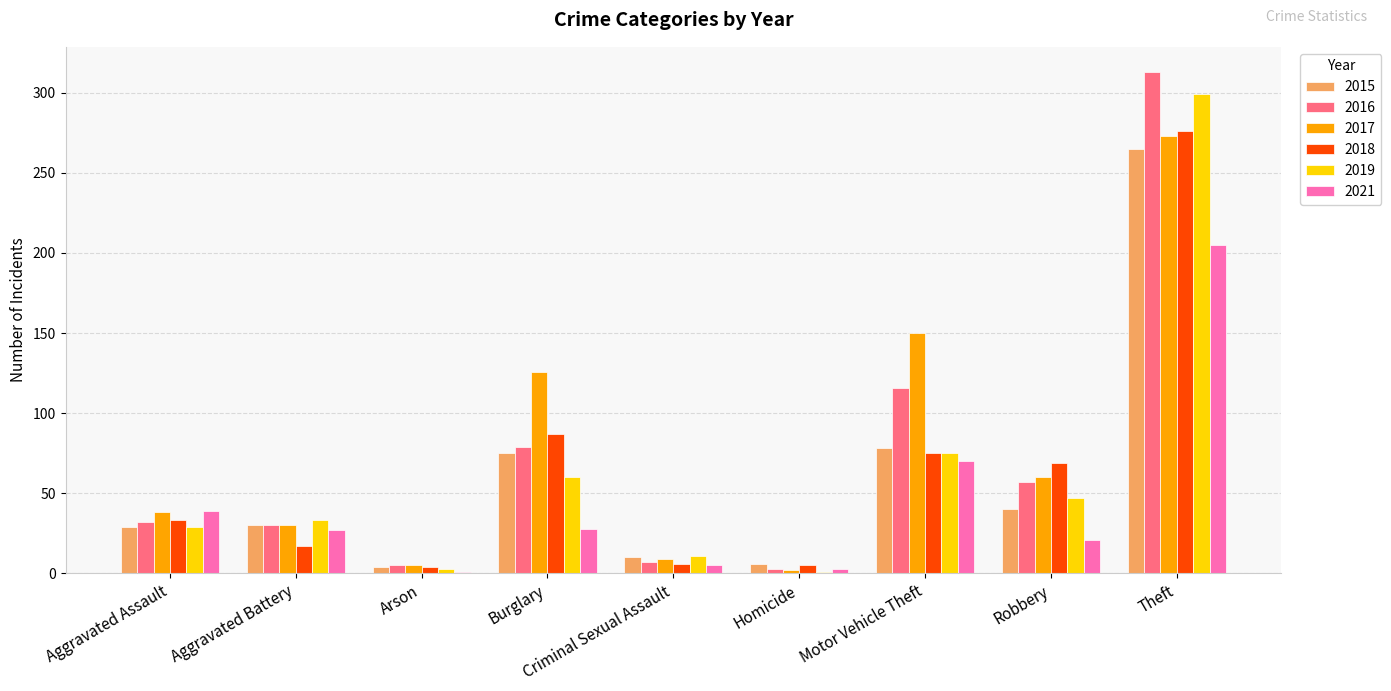

What is the sum of the 2016 values at Theft and Motor Vehicle Theft?

429